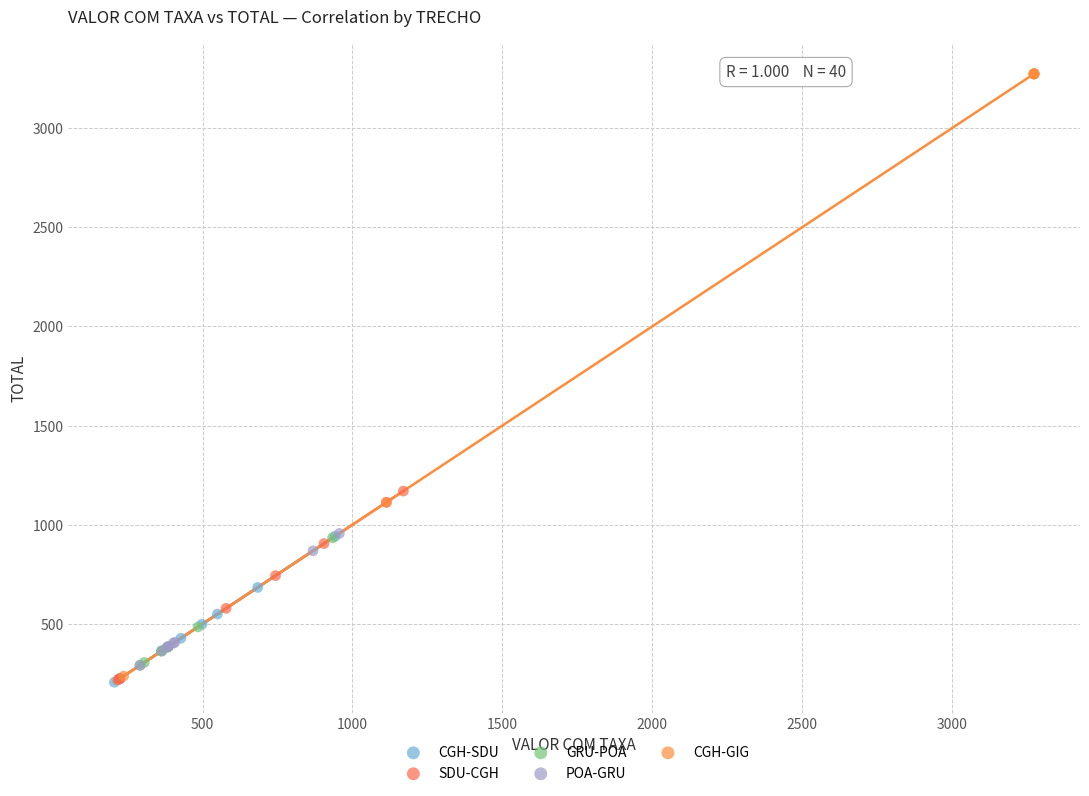

Which series has the largest Y range (max minus min)?

CGH-GIG